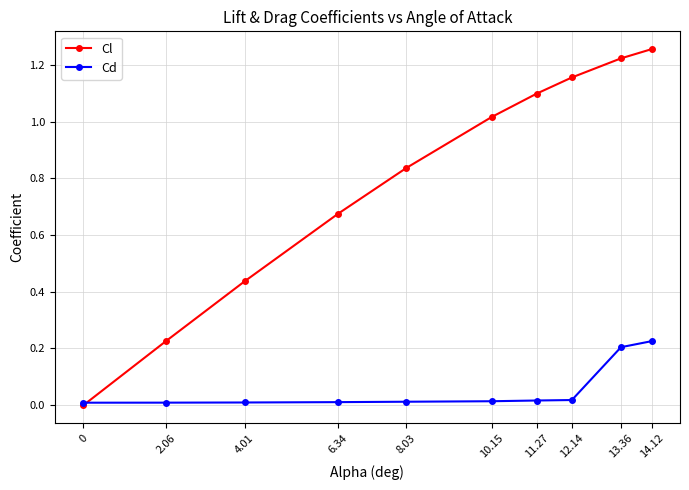

Rank the series by their maximum value, from highest to lowest.

Cl, Cd